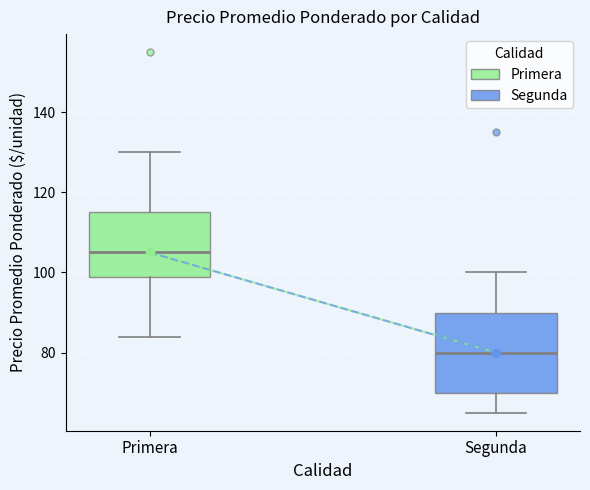

Comparing the boxes themselves (not the whiskers), which one is the tallest?

Segunda